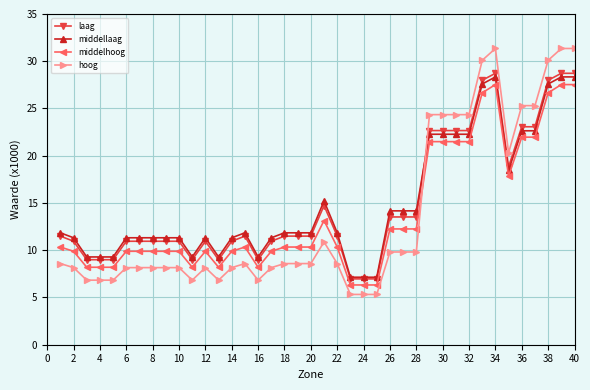

What is the minimum value shown in the chart?

5.3